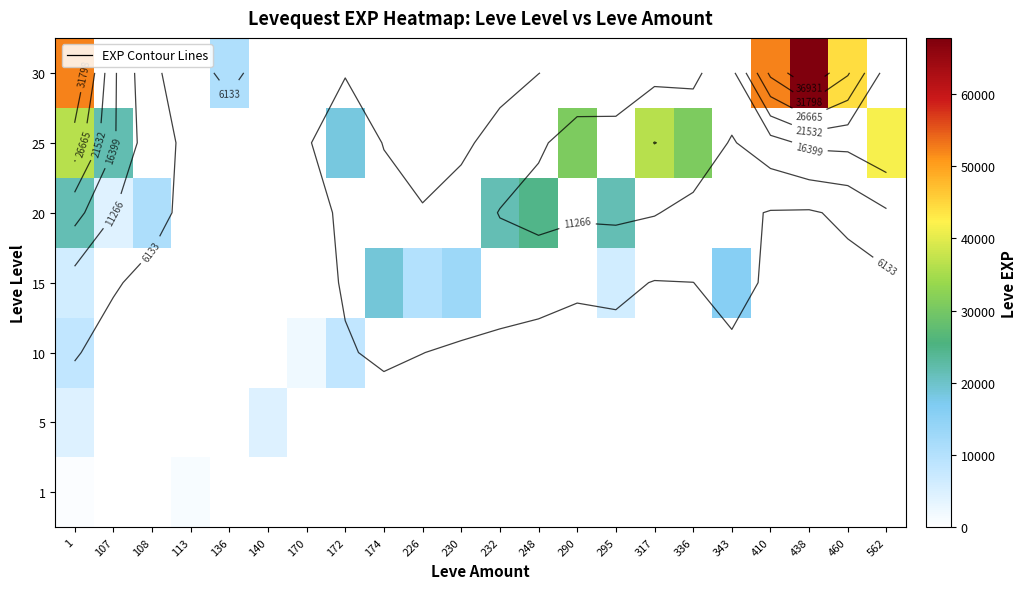

Which label corresponds to the smallest value in the chart?

107